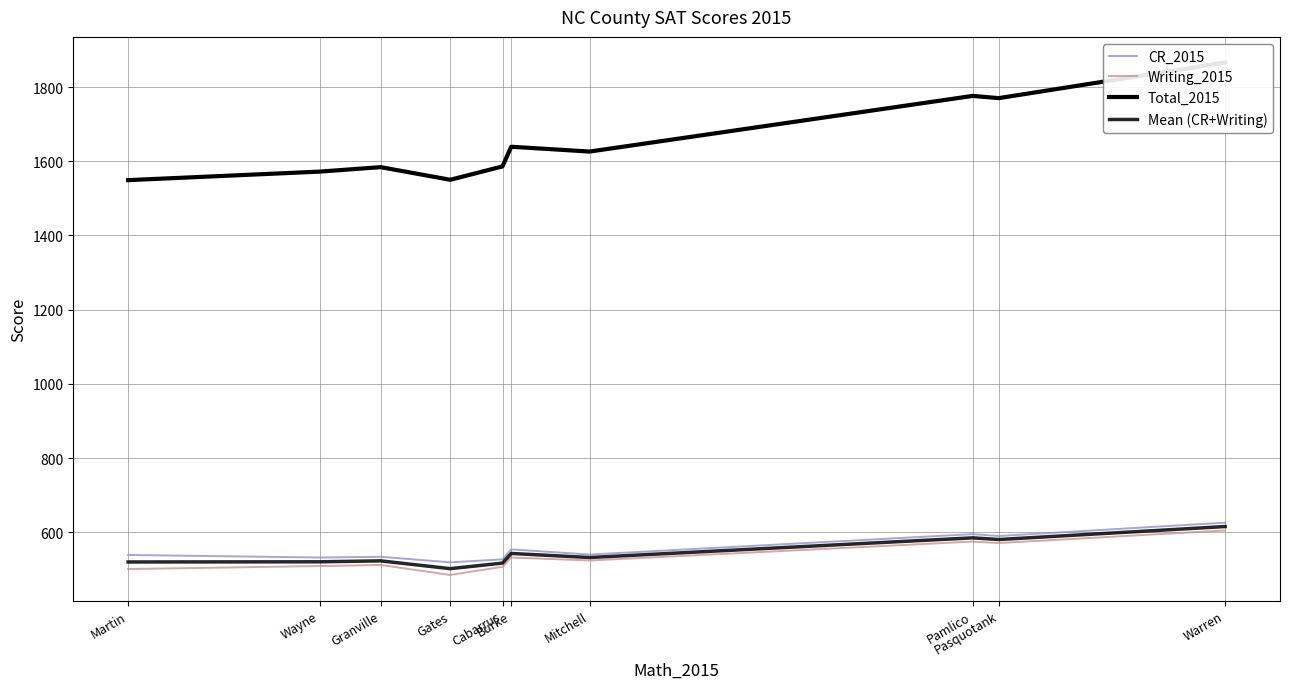

What is the difference between the highest and lowest values at Gates?

1065.0